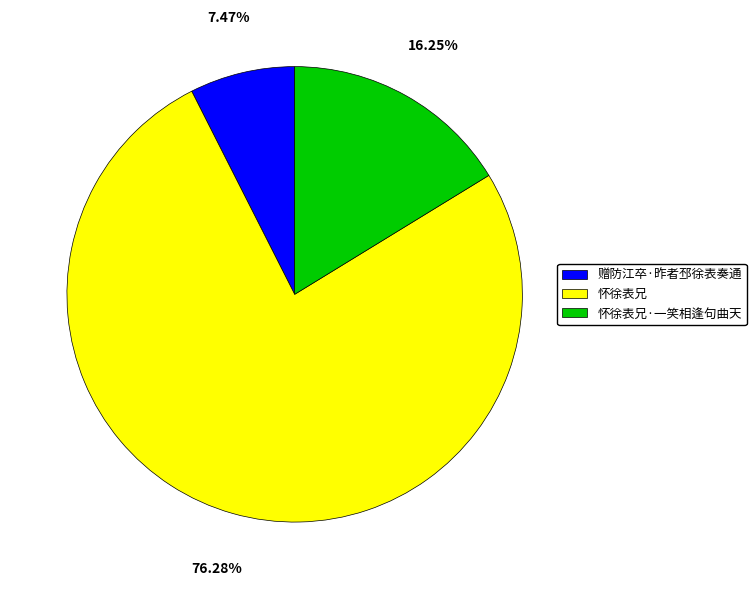

Is the sum of 怀徐表兄 and 怀徐表兄·一笑相逢句曲天 greater than half?

Yes